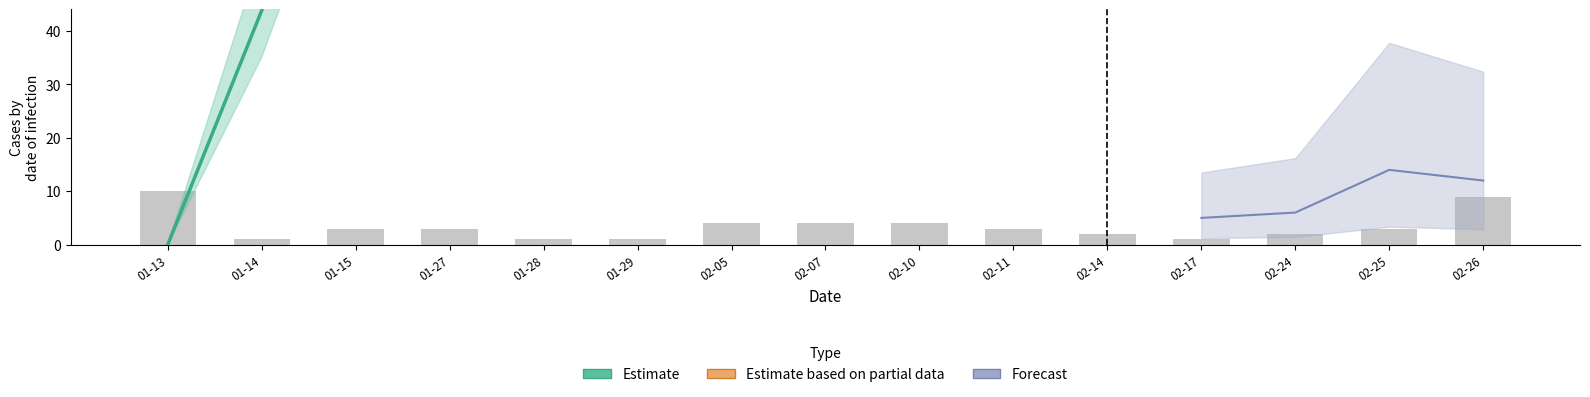

Reading left to right, what are all the values shown in this chart?

01-13=10	01-14=1	01-15=3	01-27=3	01-28=1	01-29=1	02-05=4	02-07=4	02-10=4	02-11=3	02-14=2	02-17=1	02-24=2	02-25=3	02-26=9